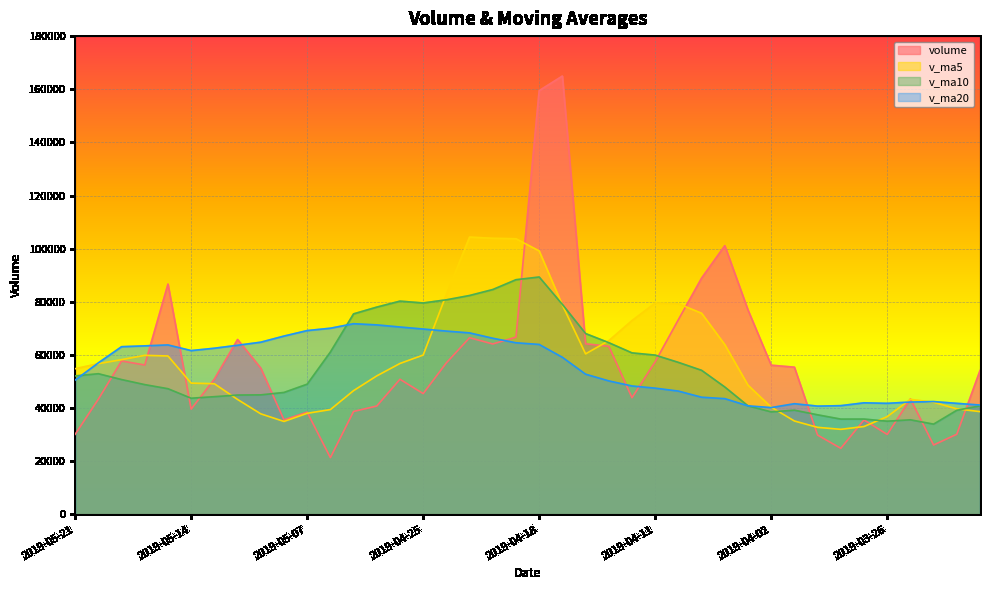

At which category is the sum across all series the highest?

2019-04-18